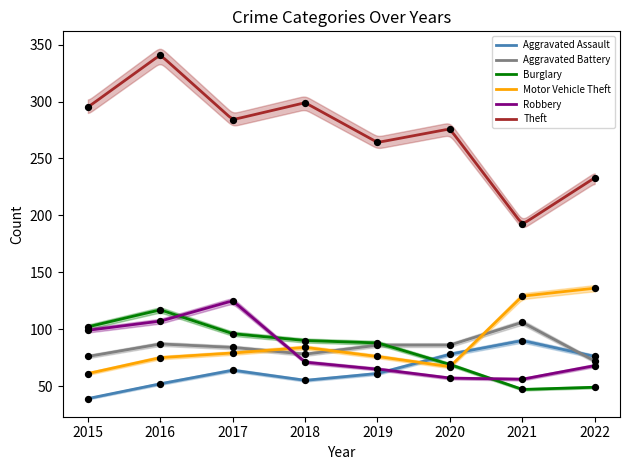

Is the value of Aggravated Assault at 2016 greater than the value of Aggravated Battery at 2022?

No